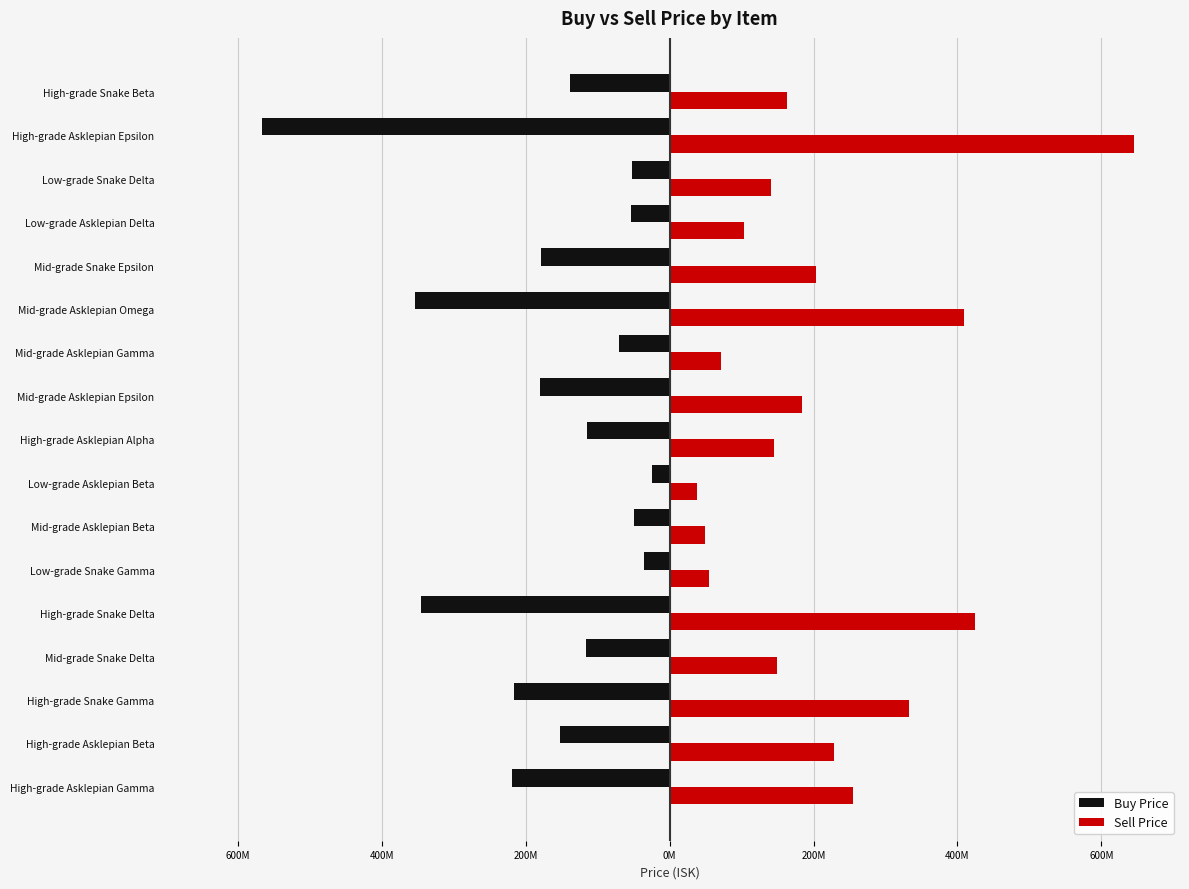

What is the difference between the maximum and minimum values in the Buy Price series?

540780000